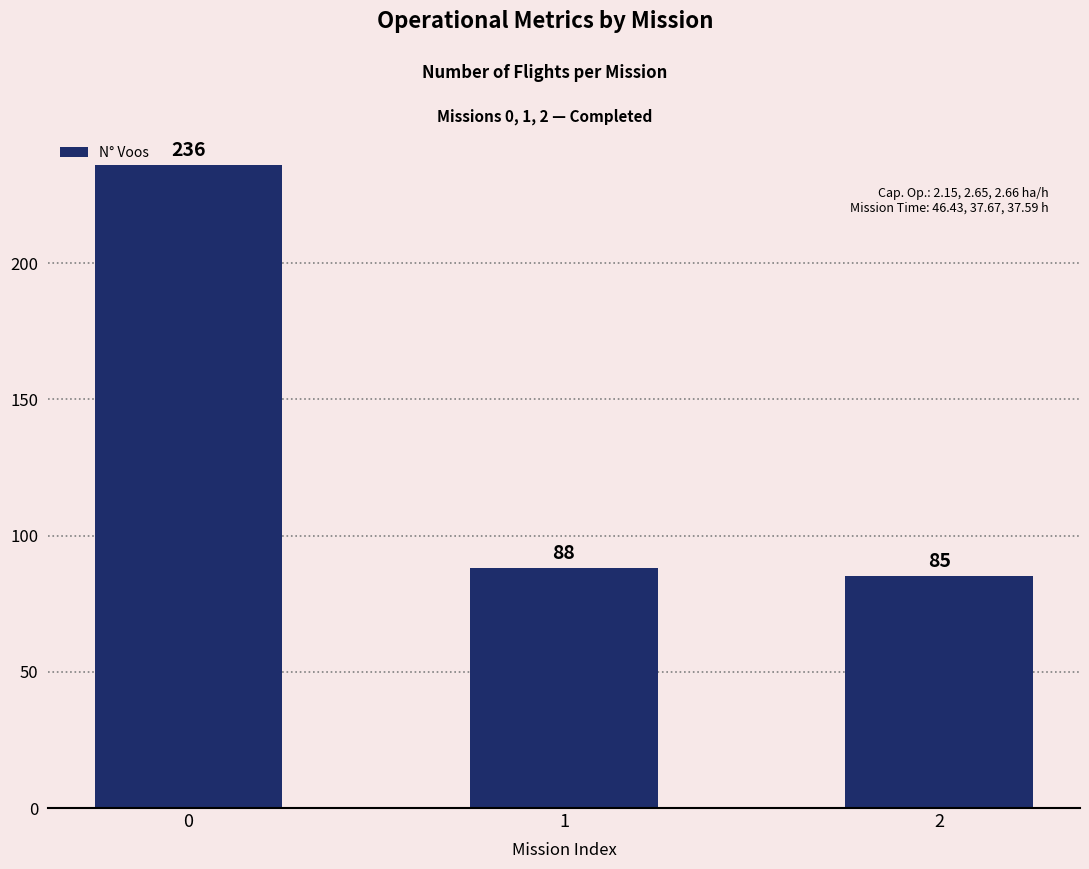

The value at 2 is 85. True or false?

True